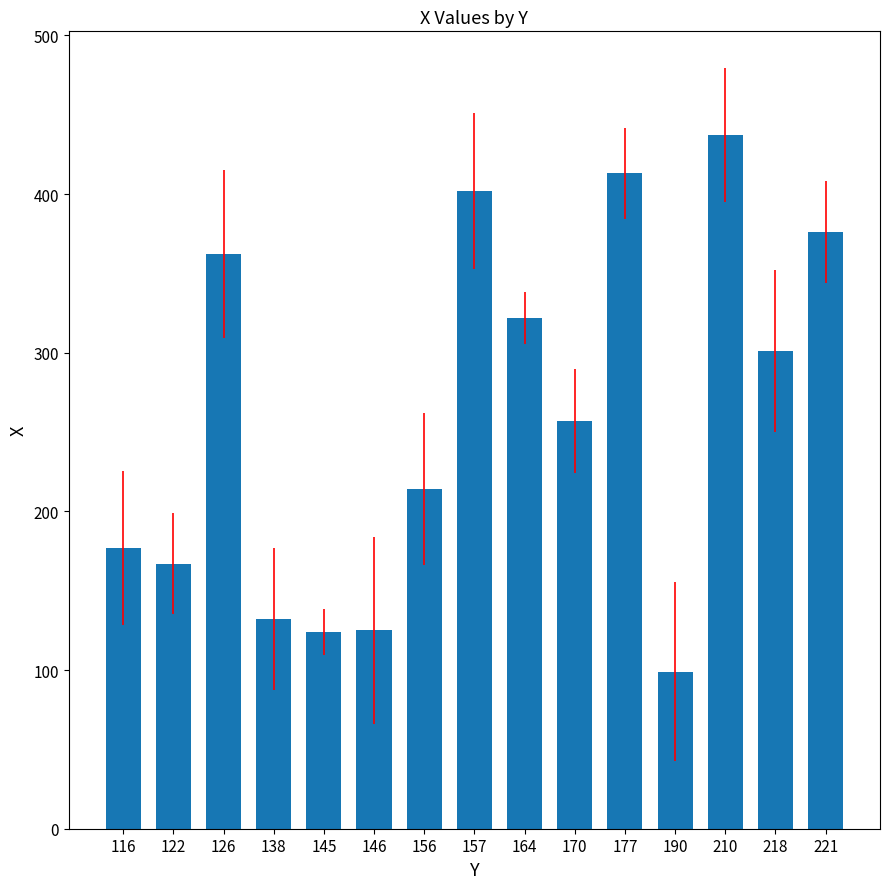

Between 218 and 116, which is larger?

218